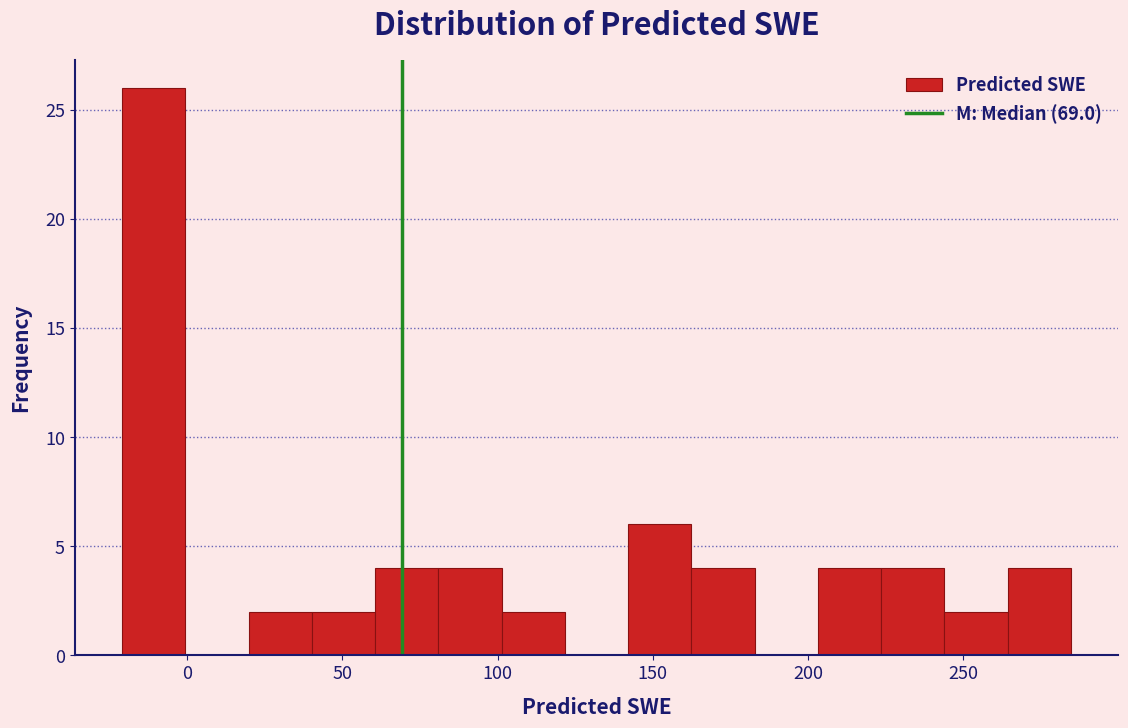

How tall is the bar that spans 100 to 120 on the x-axis? Neither the bar edges nor the heights are printed on the chart, so give them approximately, as read against the axes.

2